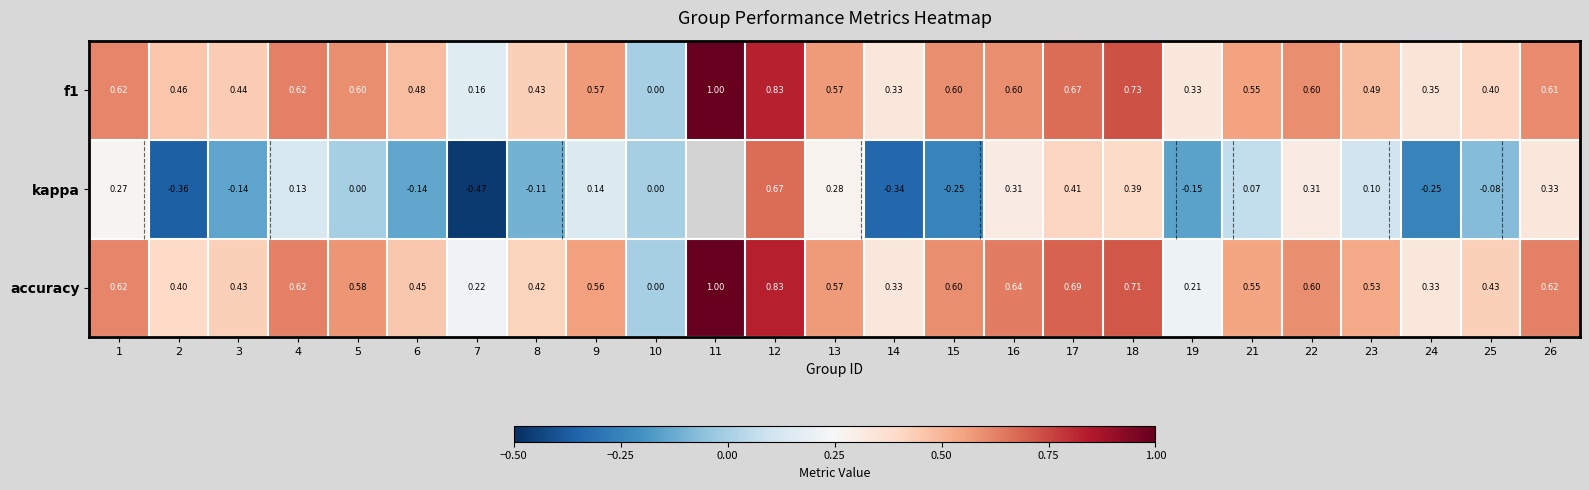

Between 14 and 23, which series saw the biggest shift?

kappa